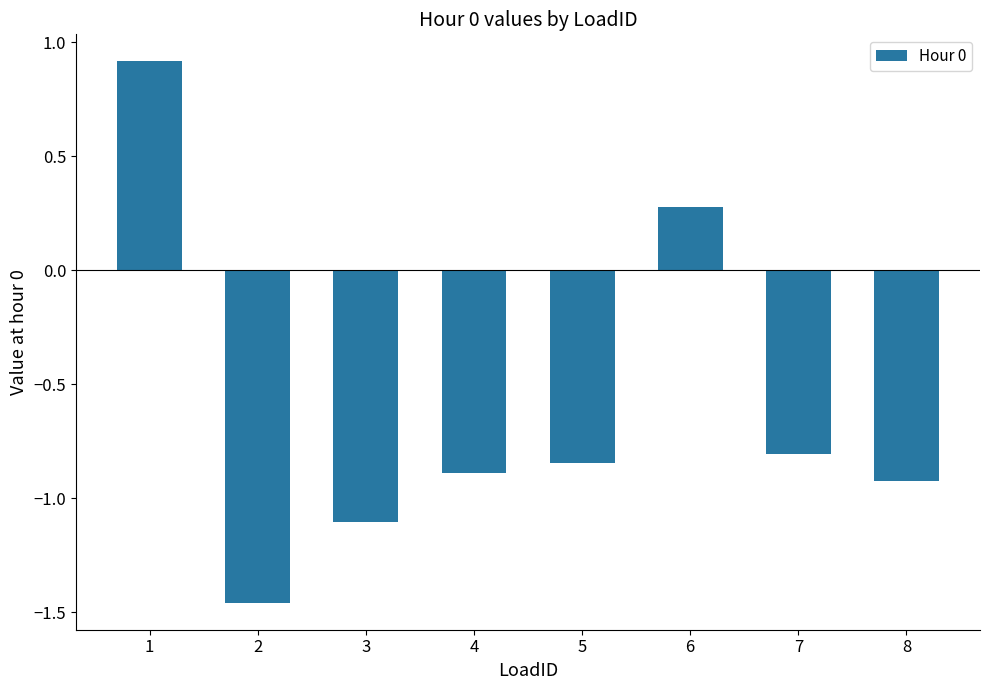

List the labels in order of value, largest first.

1, 6, 7, 5, 4, 8, 3, 2